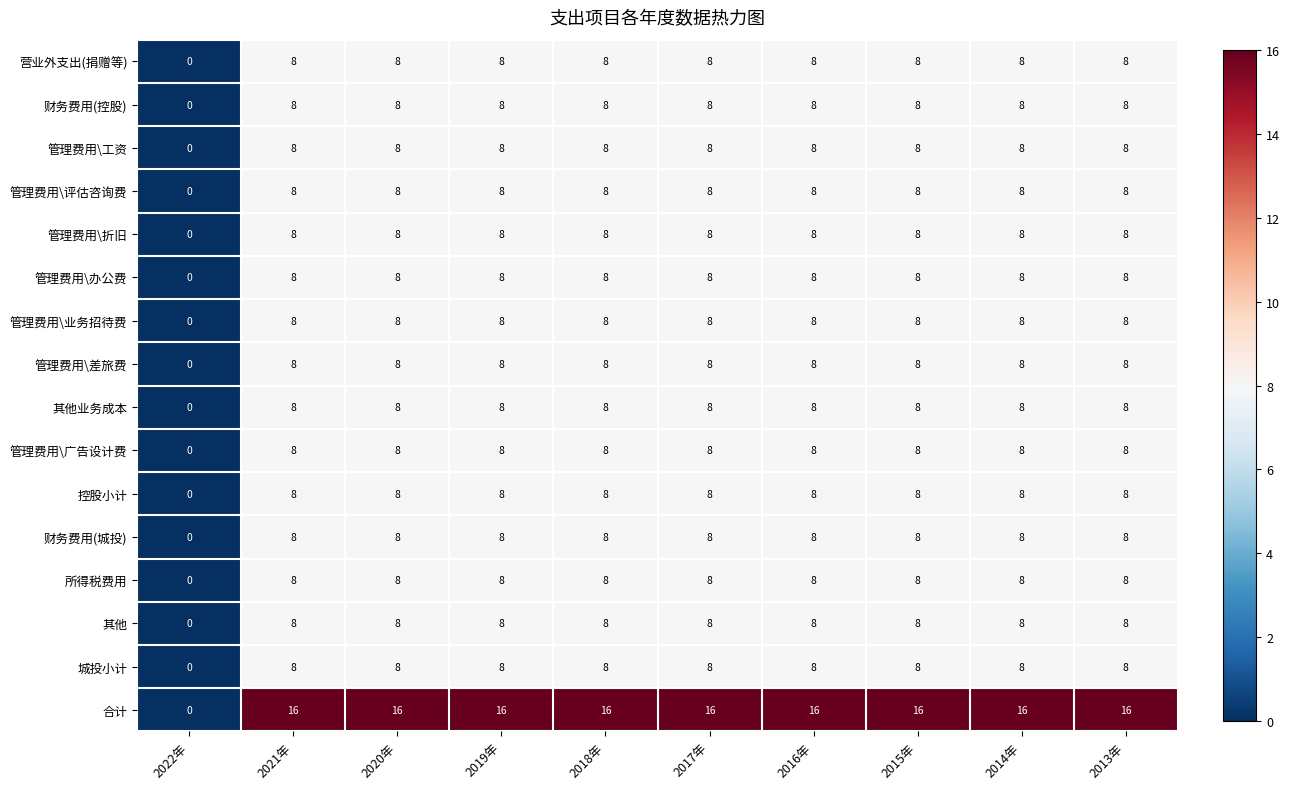

Which series has the widest spread of values?

合计